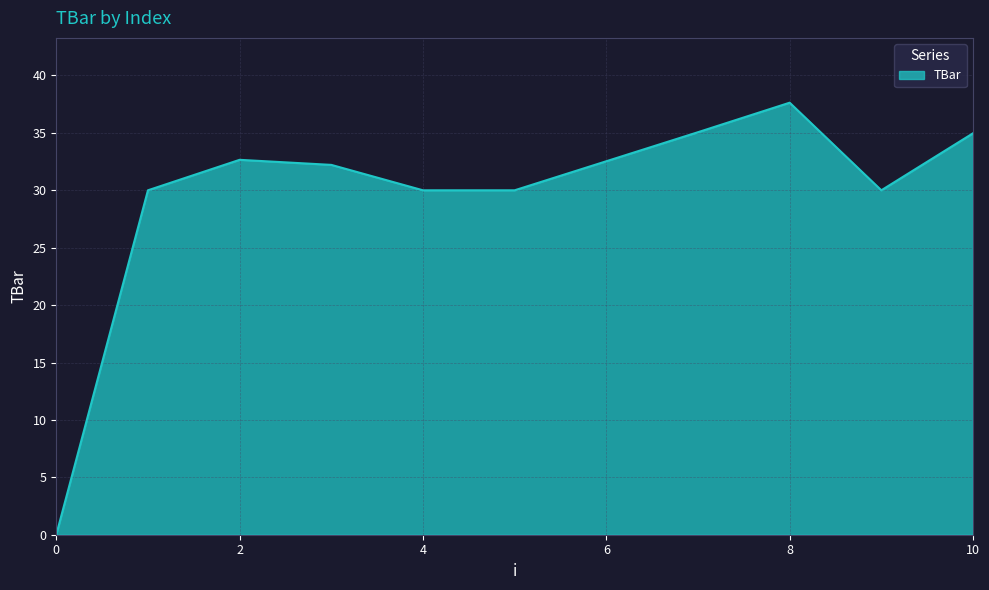

What is the maximum value shown in the chart?

37.6